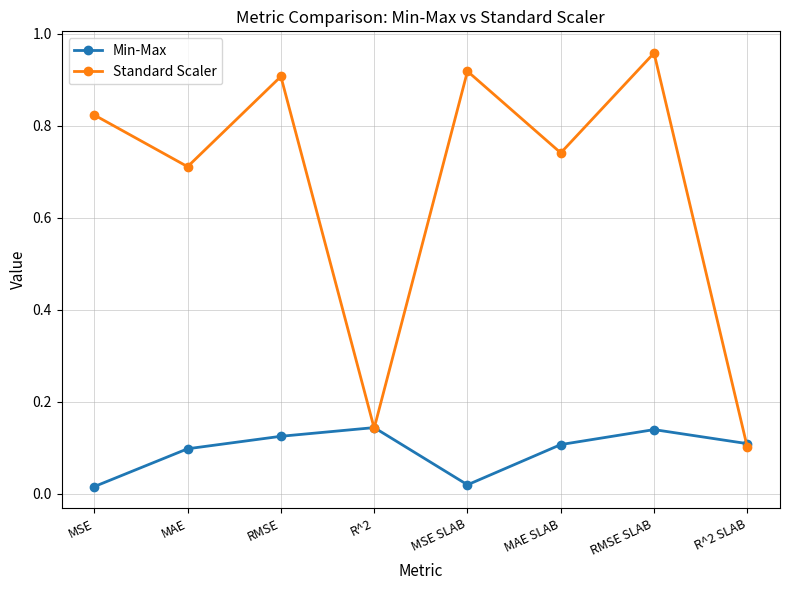

What is the sum of the Standard Scaler values at R^2 SLAB and RMSE SLAB?

1.1